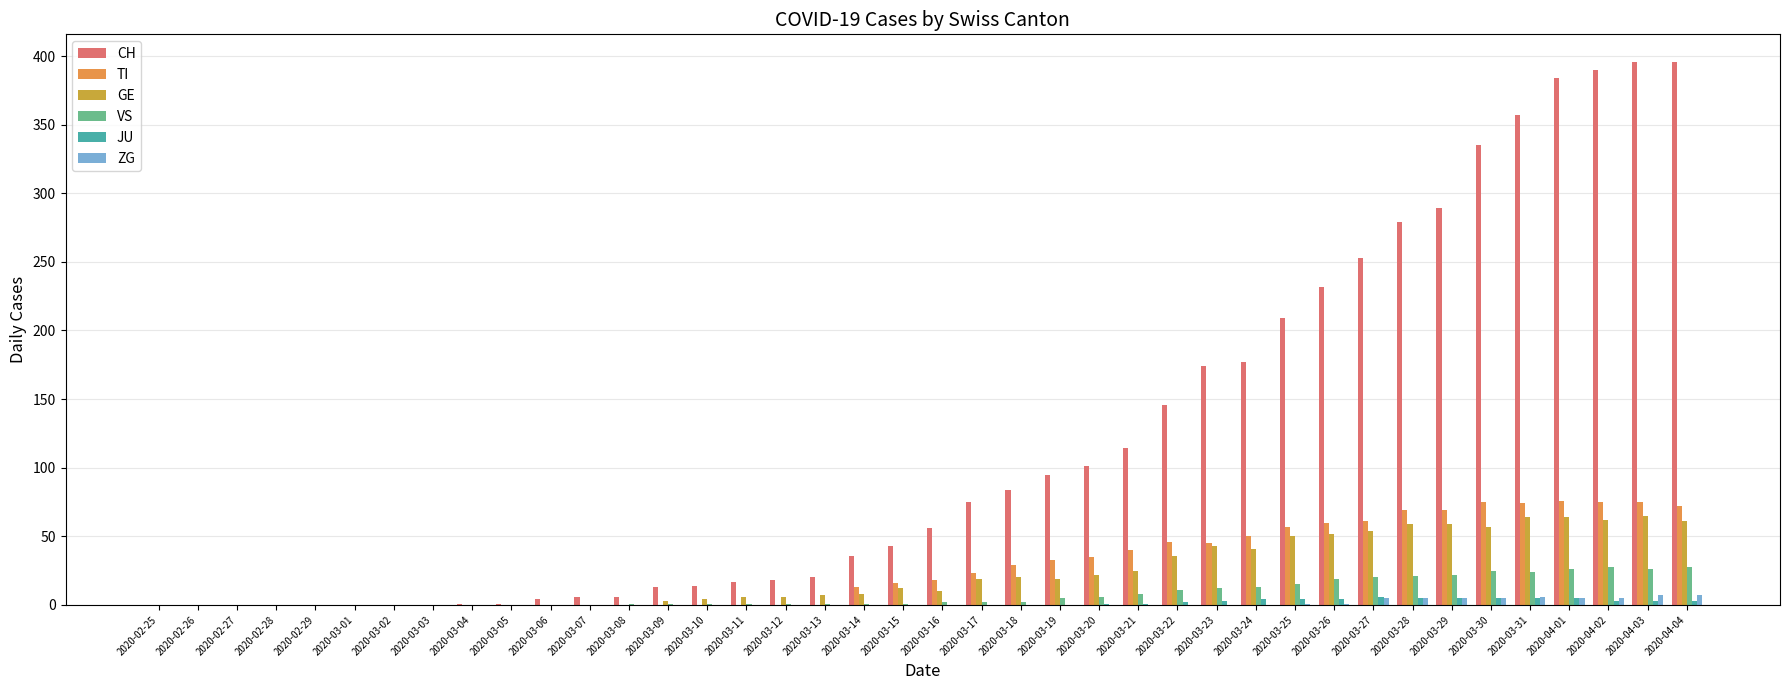

How many groups of bars are there?

40